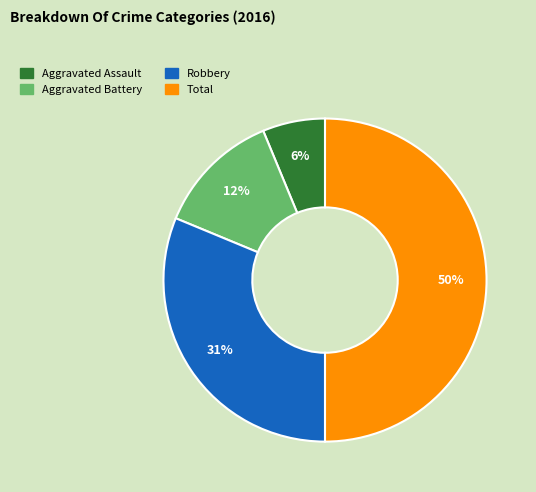

True or false: Aggravated Assault accounts for 16% of the total.

False